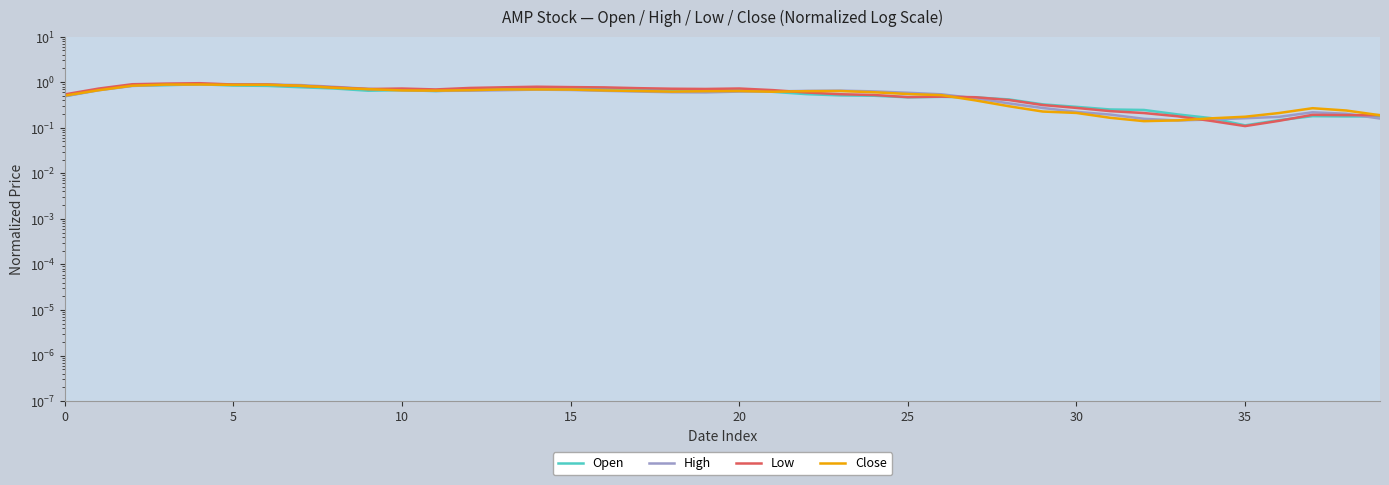

In Close, how many points are lower than both neighbors (excluding endpoints)?

5